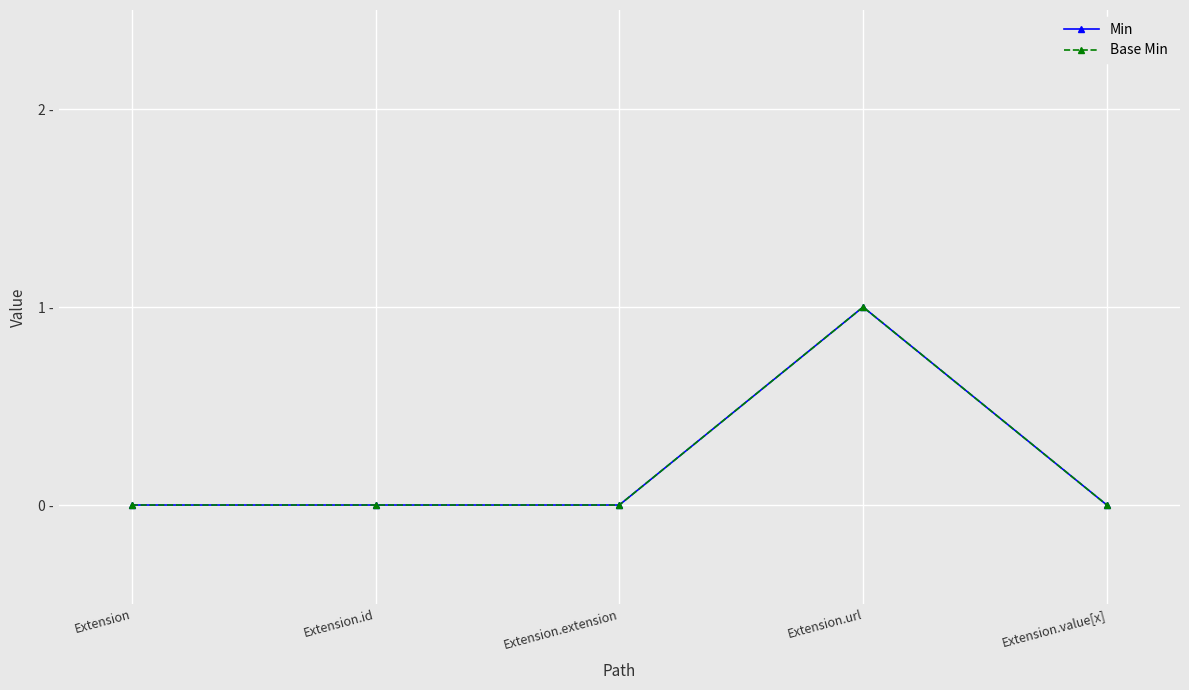

True or false: Min and Base Min cross at least once.

False